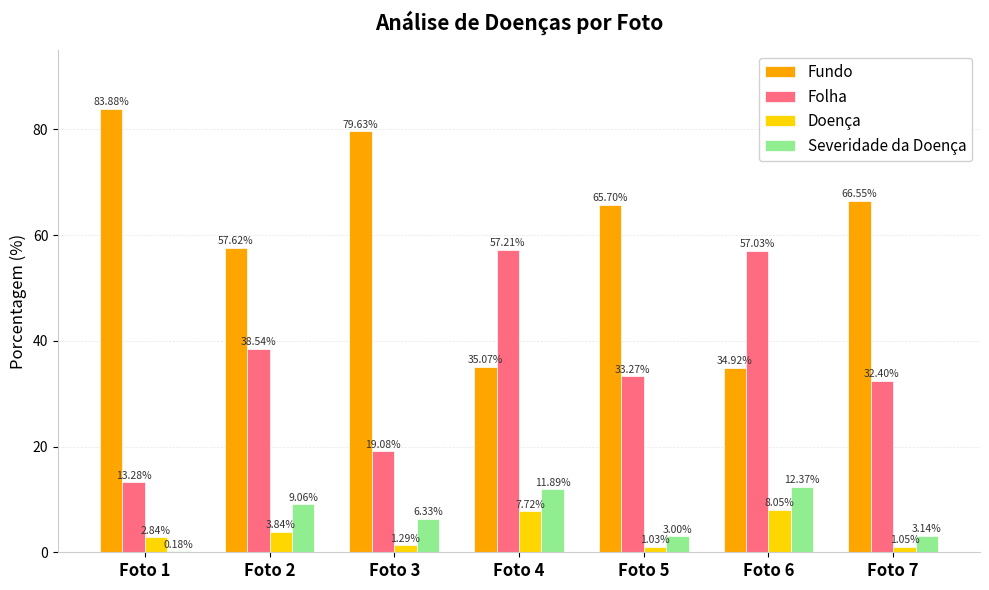

Which series changed the most between Foto 3 and Foto 7?

Folha